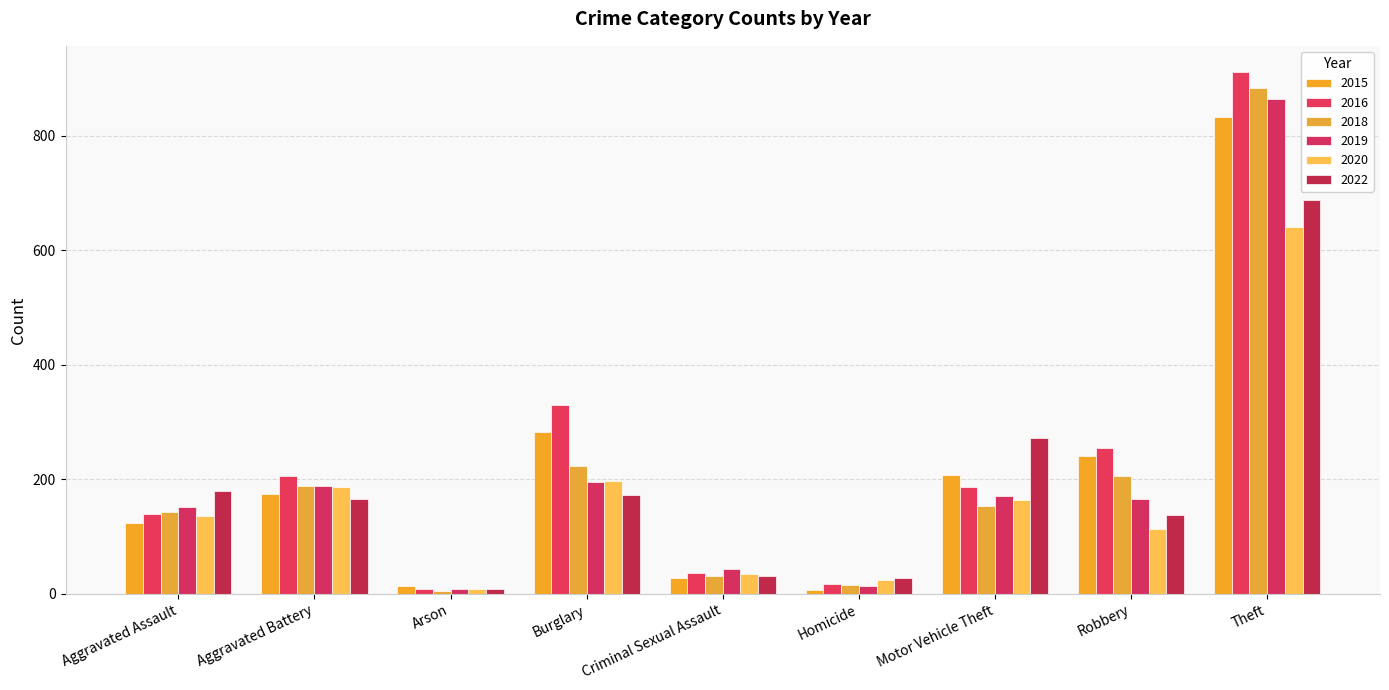

What is the spread (max minus min) of values at Burglary?

157